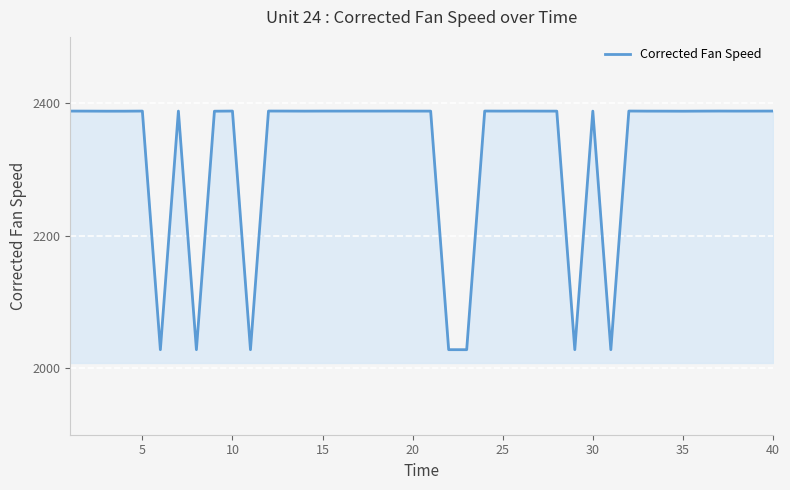

What is the greatest value displayed?

2388.2